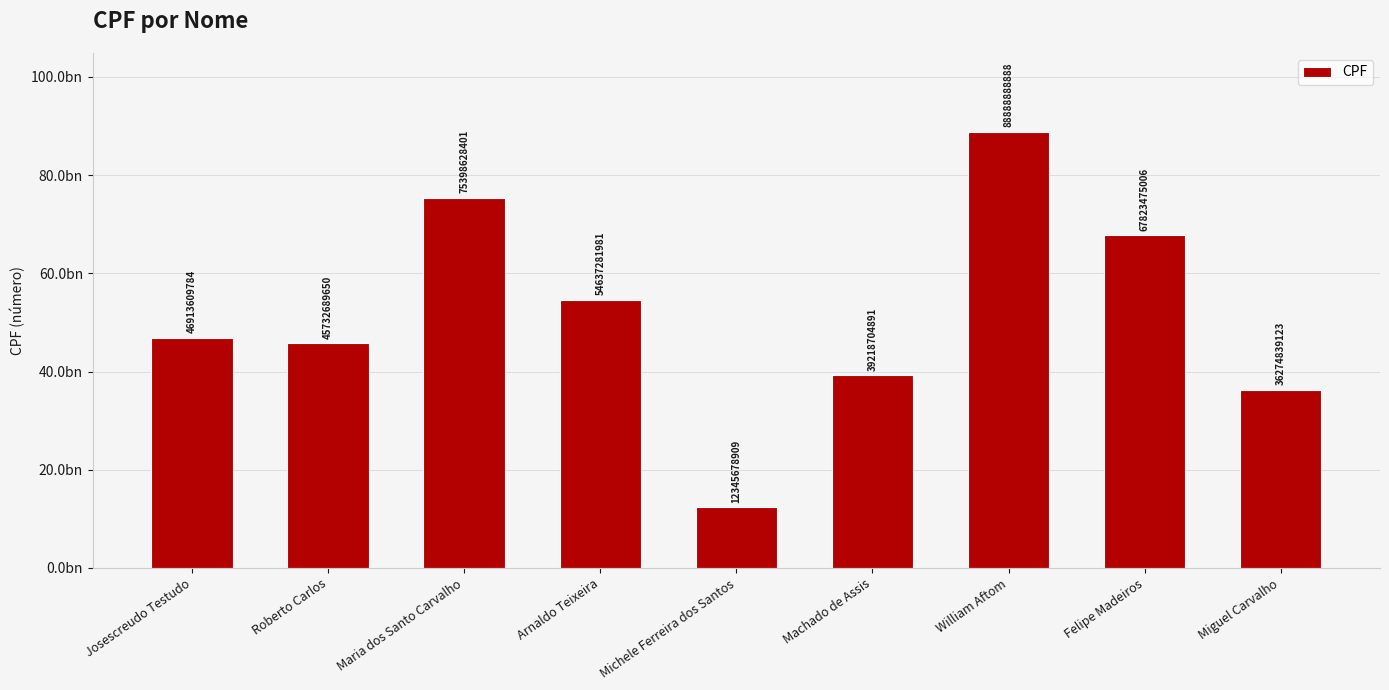

What is the difference between the maximum and minimum values?

76543209979